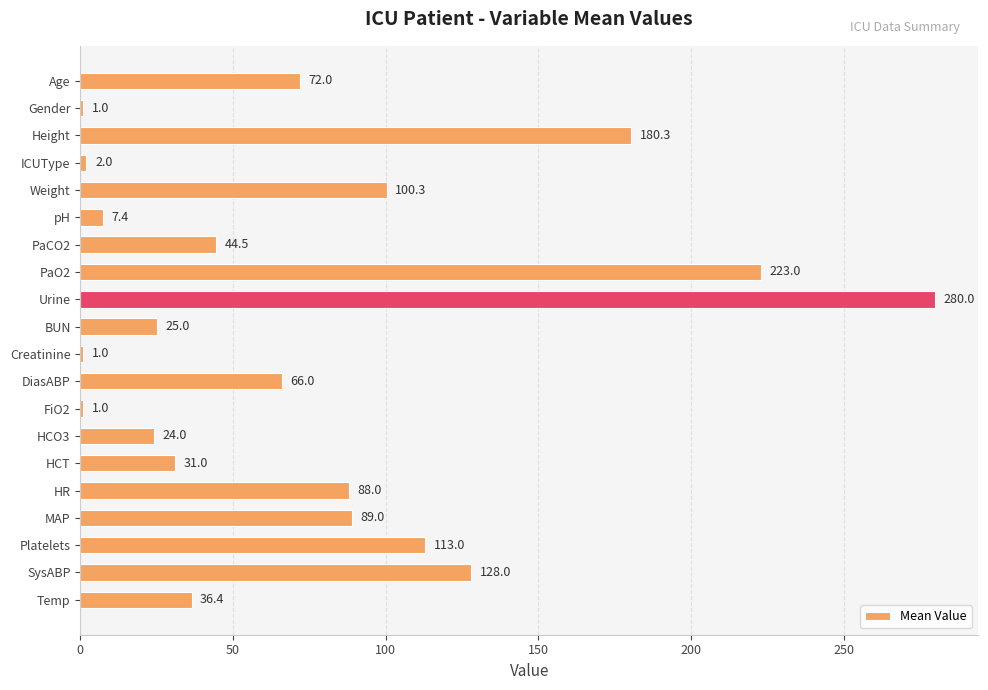

What is the difference between the maximum and minimum values?

279.0